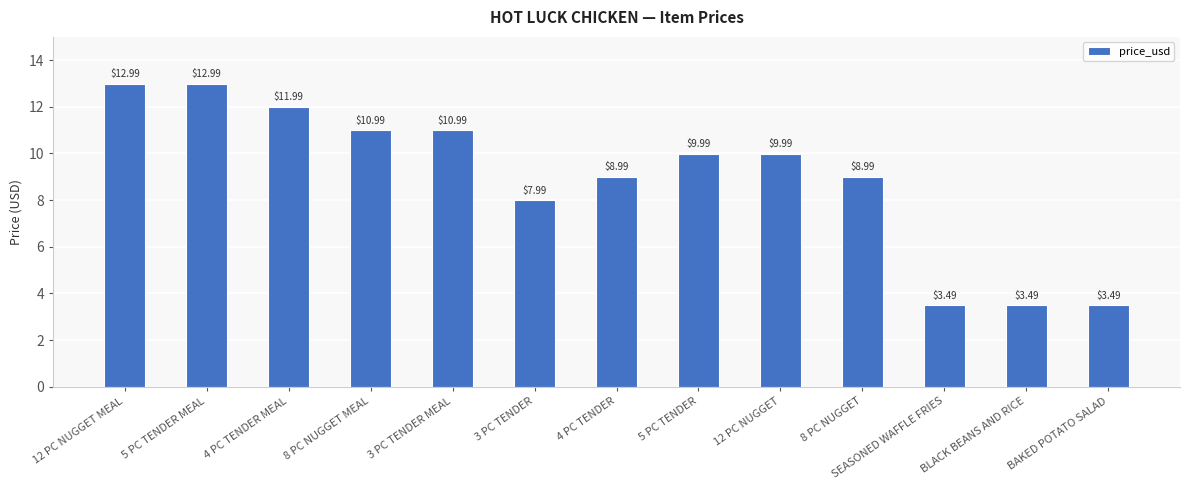

What is the average value?

9.0